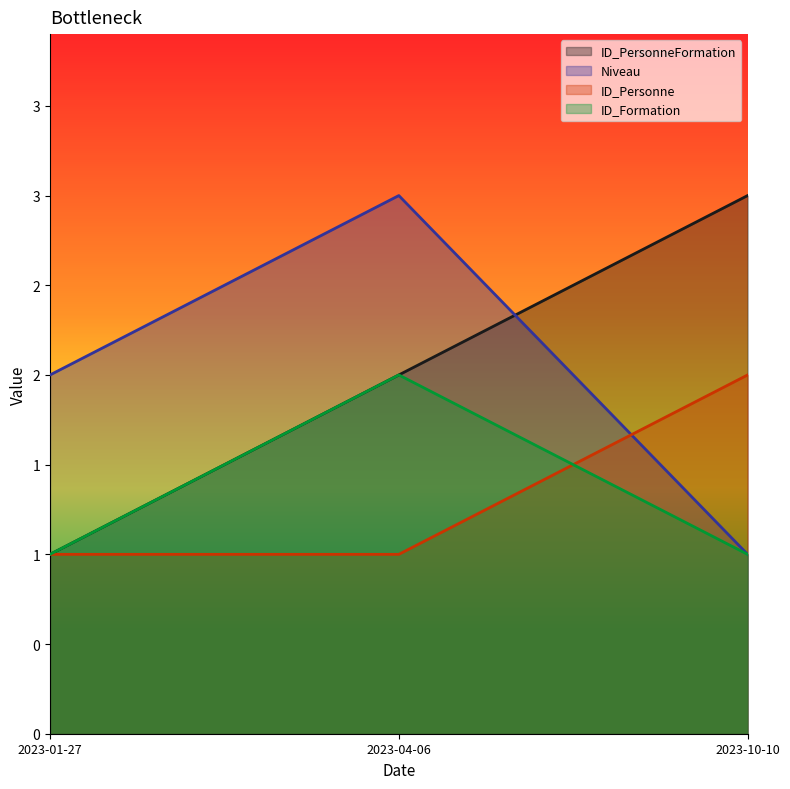

Reading left to right, list all the values displayed in this chart.

ID_PersonneFormation: 1	2	3
Niveau: 2	3	1
ID_Personne: 1	1	2
ID_Formation: 1	2	1